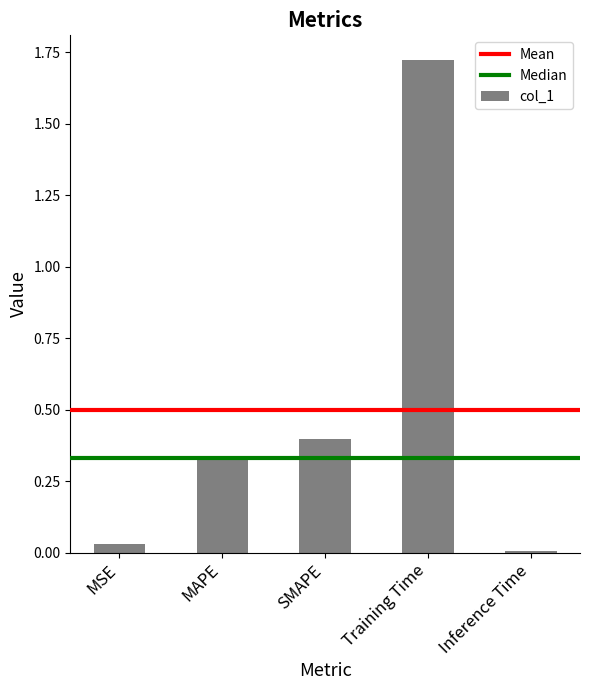

What is the average value?

0.5